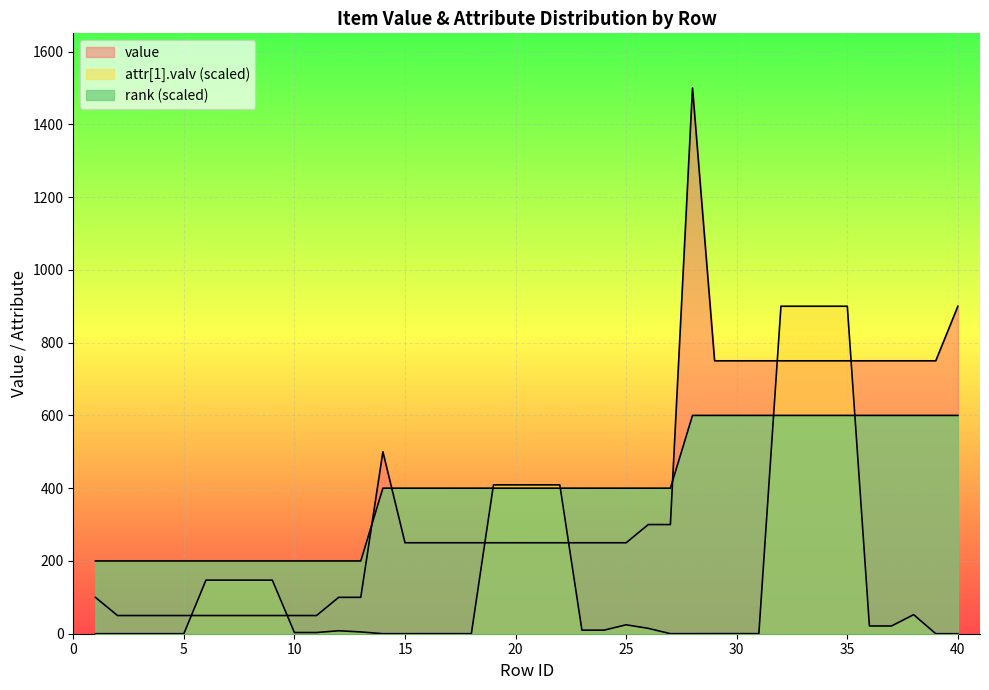

What is the difference between the second highest and second lowest values in the attr[1].valv series?

900.0